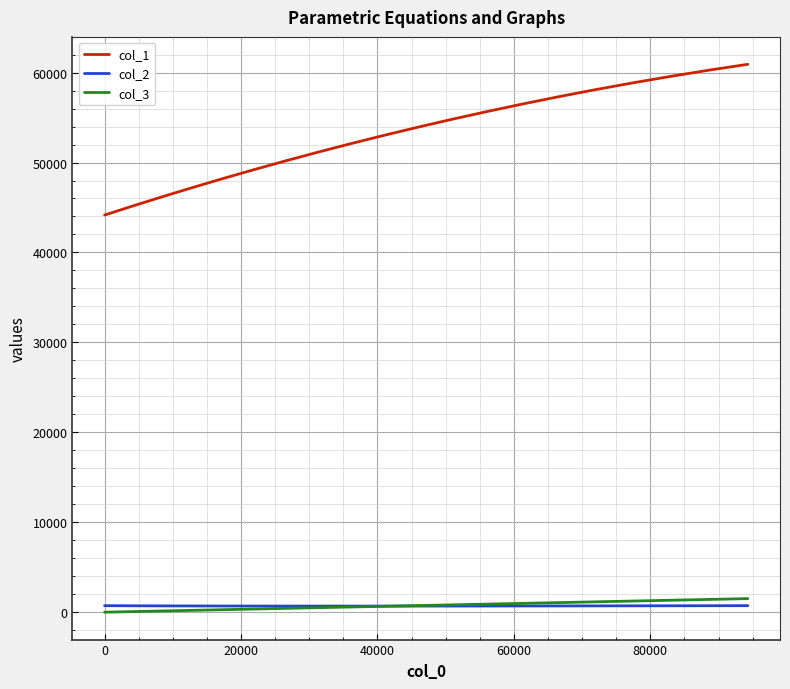

Which series has the widest spread of values?

col_1